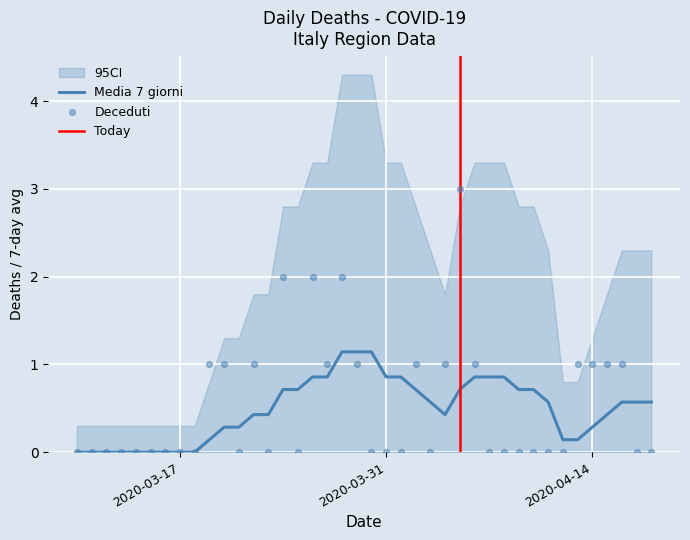

What is the highest value of the Media 7 giorni series?

1.1